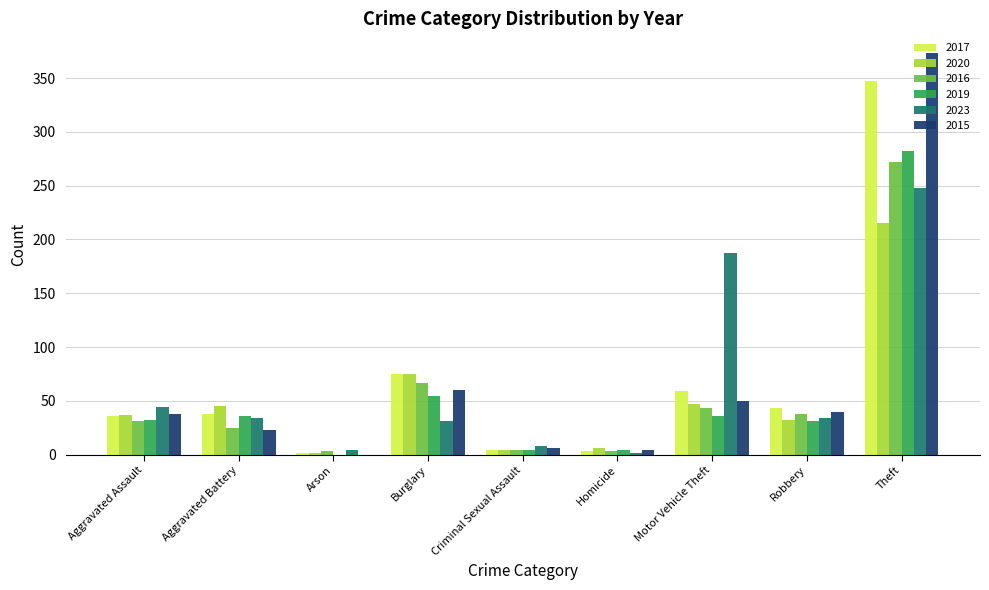

The 2015 series shows 373 at Theft. True or false?

True